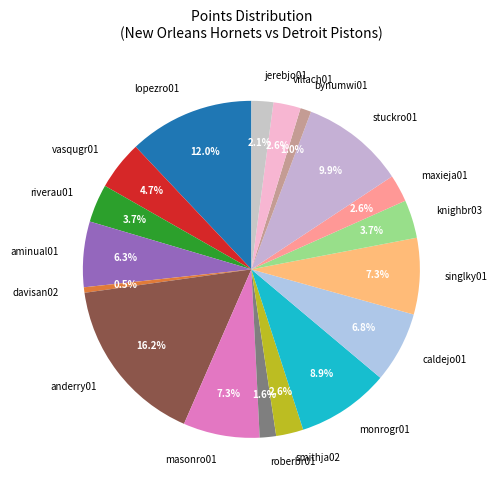

Which category has the biggest portion of the pie?

anderry01